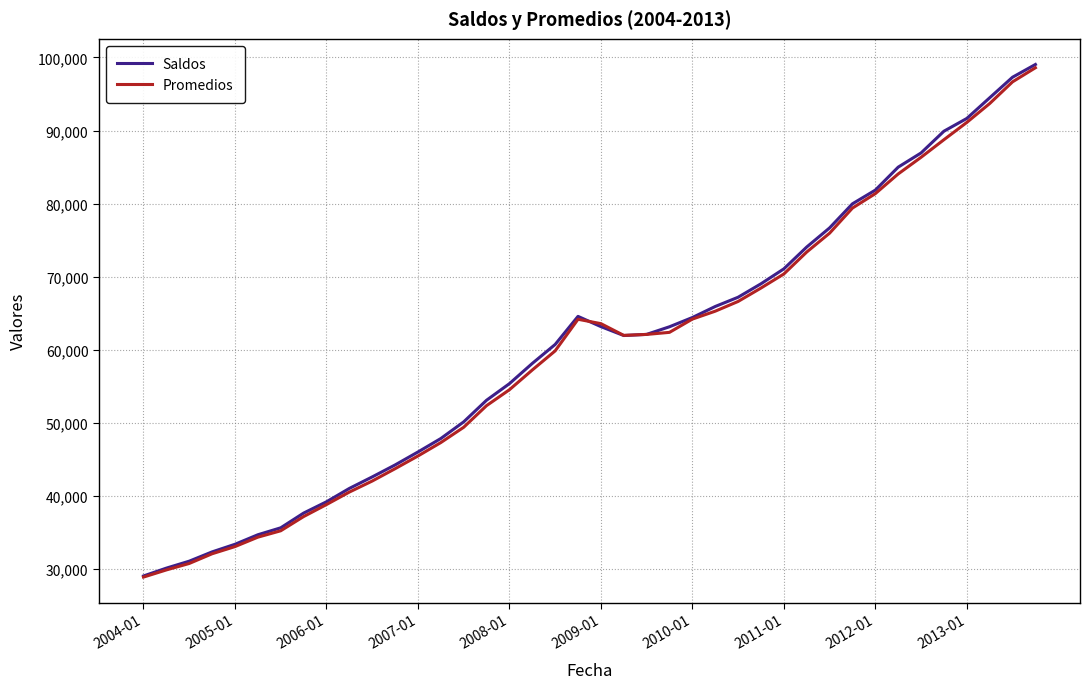

Which series has the widest spread of values?

Saldos